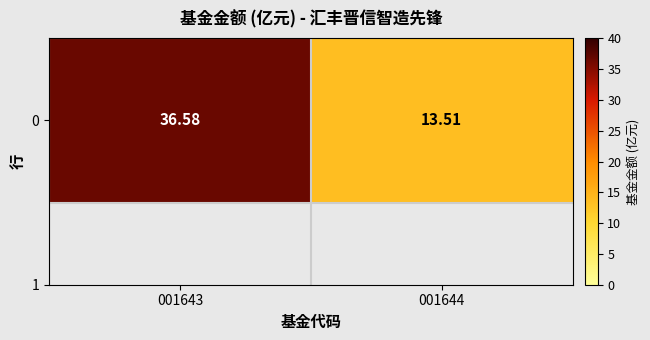

Rank the categories by value from lowest to highest.

001644, 001643